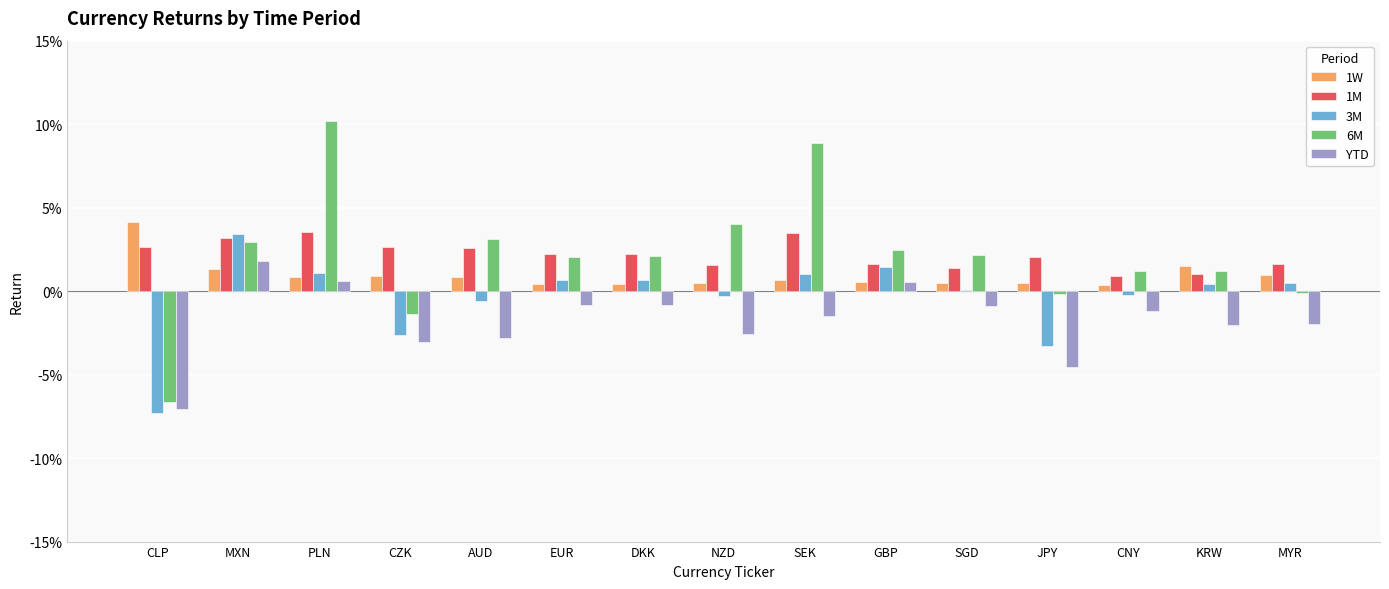

List the labels in order of 1M value, largest first.

PLN, SEK, MXN, CZK, CLP, AUD, EUR, DKK, JPY, MYR, GBP, NZD, SGD, KRW, CNY